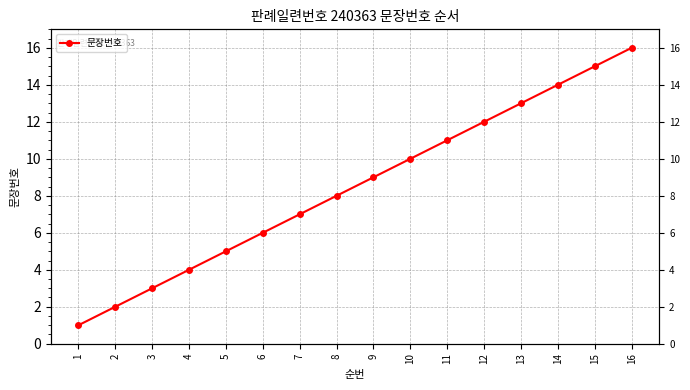

What is the greatest value displayed?

16